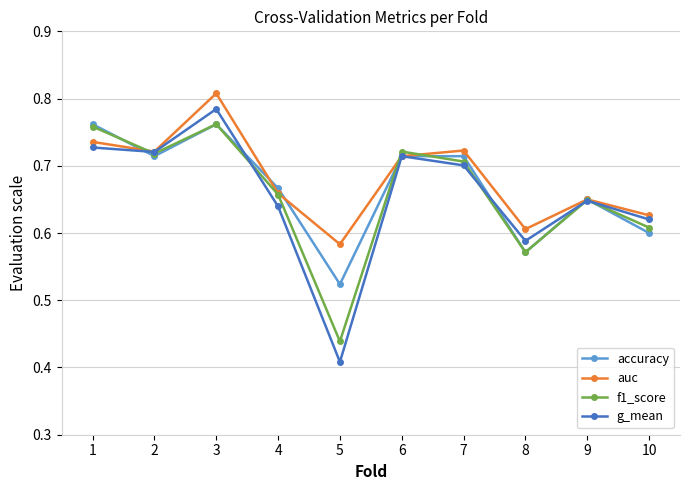

How many interior local valleys does the accuracy series have?

3